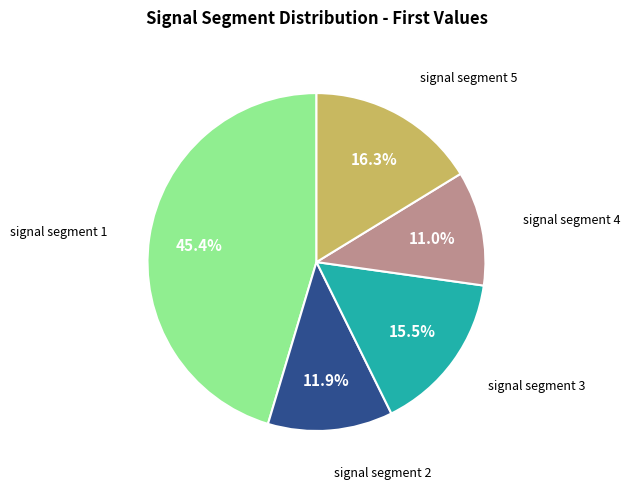

Does any single category account for the majority?

No